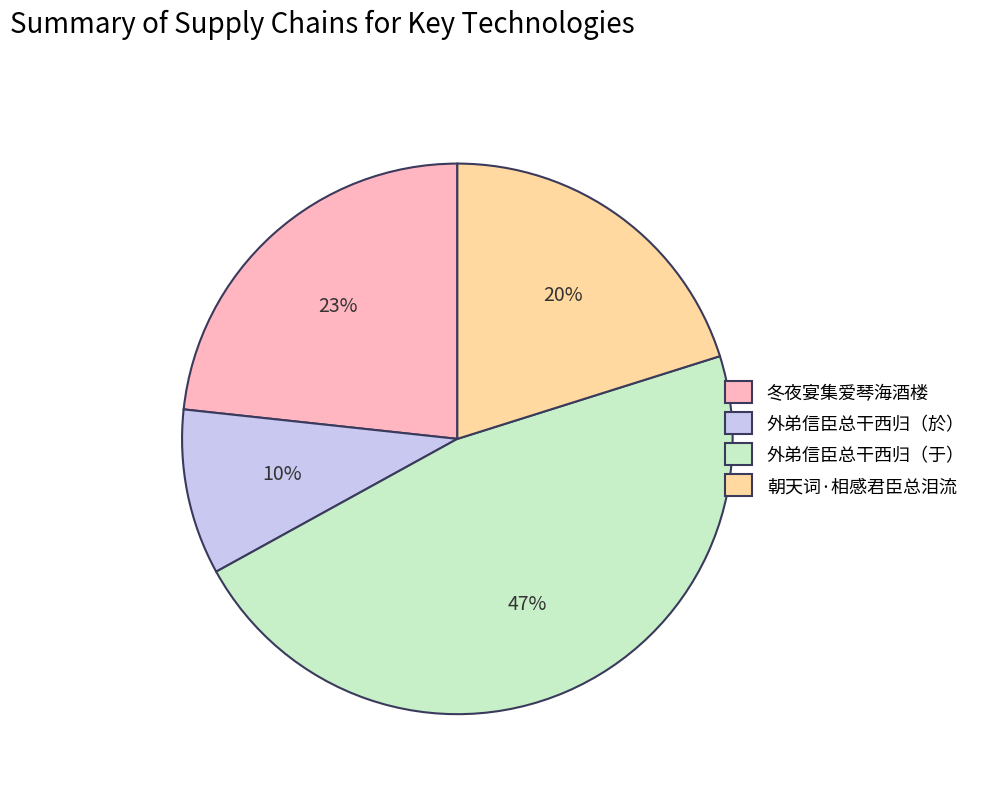

Rank the categories by value from lowest to highest.

外弟信臣总干西归（於）, 朝天词·相感君臣总泪流, 冬夜宴集爱琴海酒楼, 外弟信臣总干西归（于）